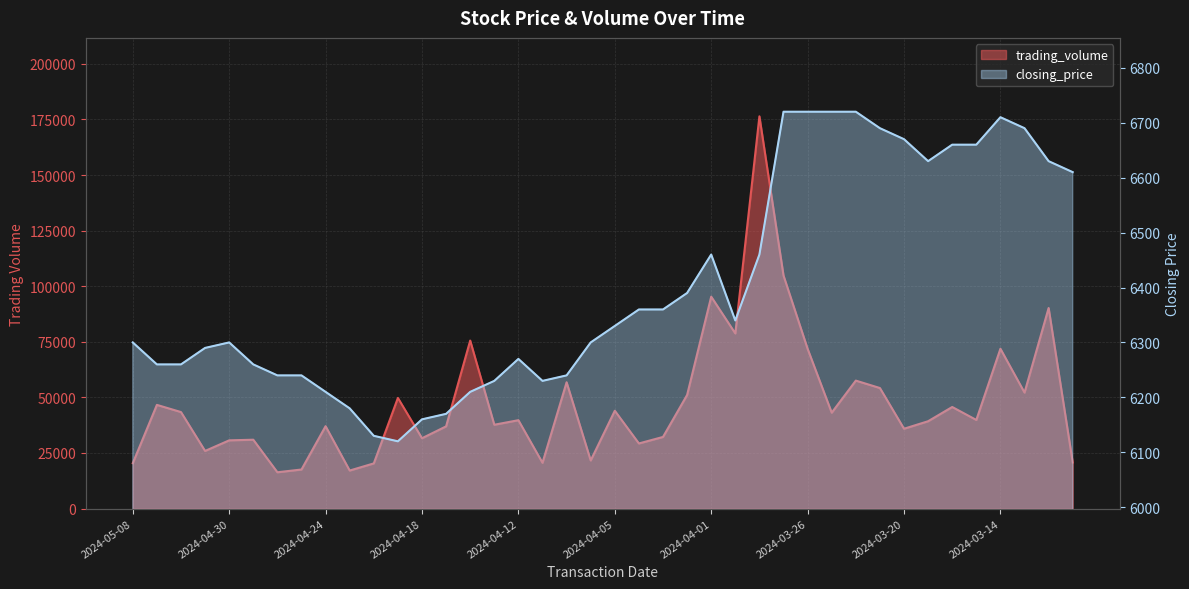

At which label does trading_volume reach its peak?

2024-03-28